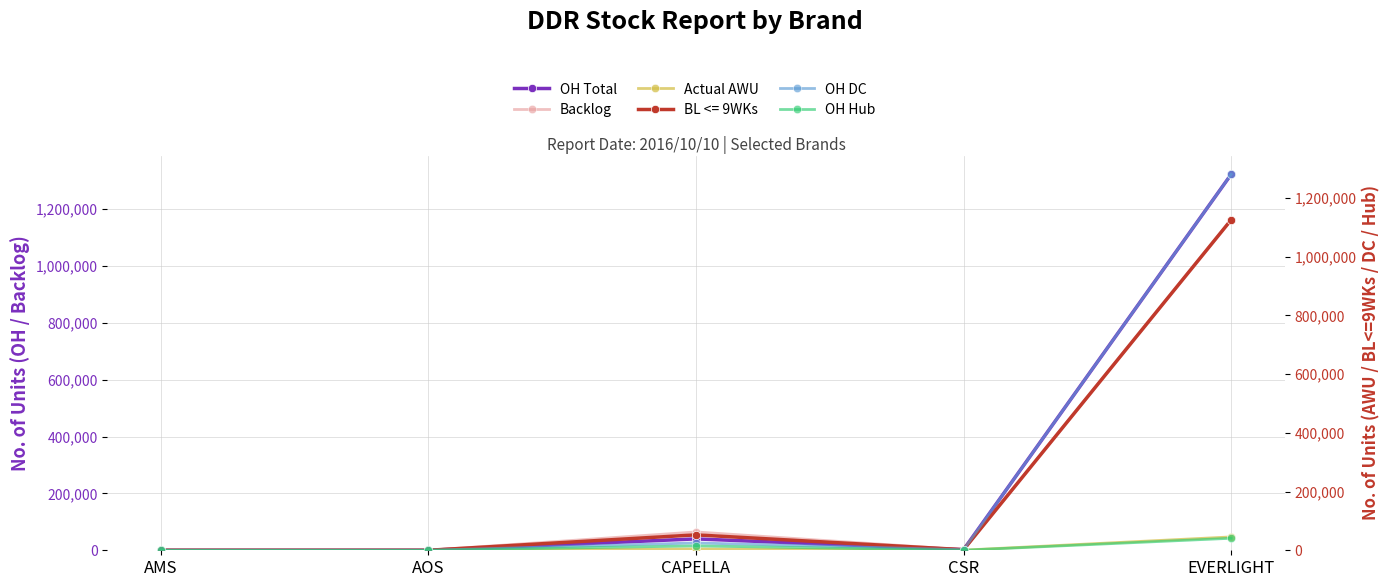

True or false: OH Total and OH DC intersect in this chart.

False